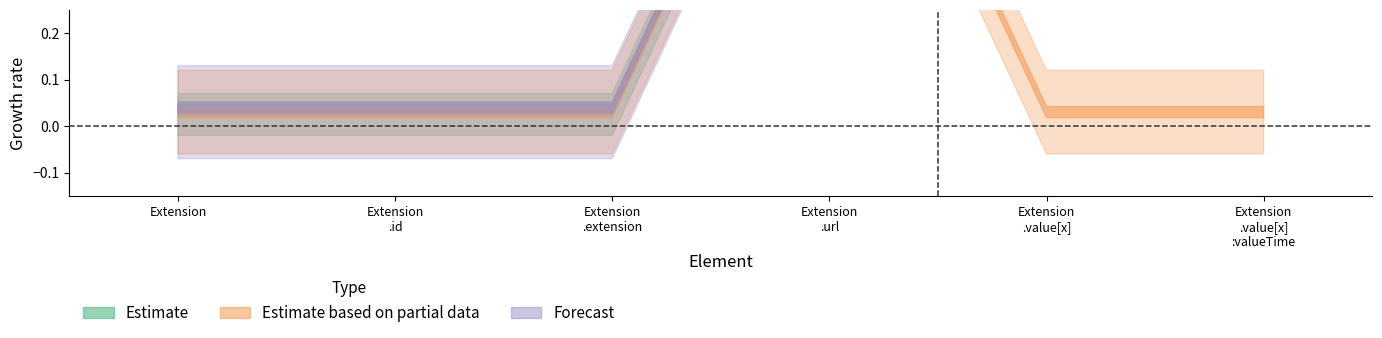

True or false: Min has more than 1 points higher than both neighbors.

False